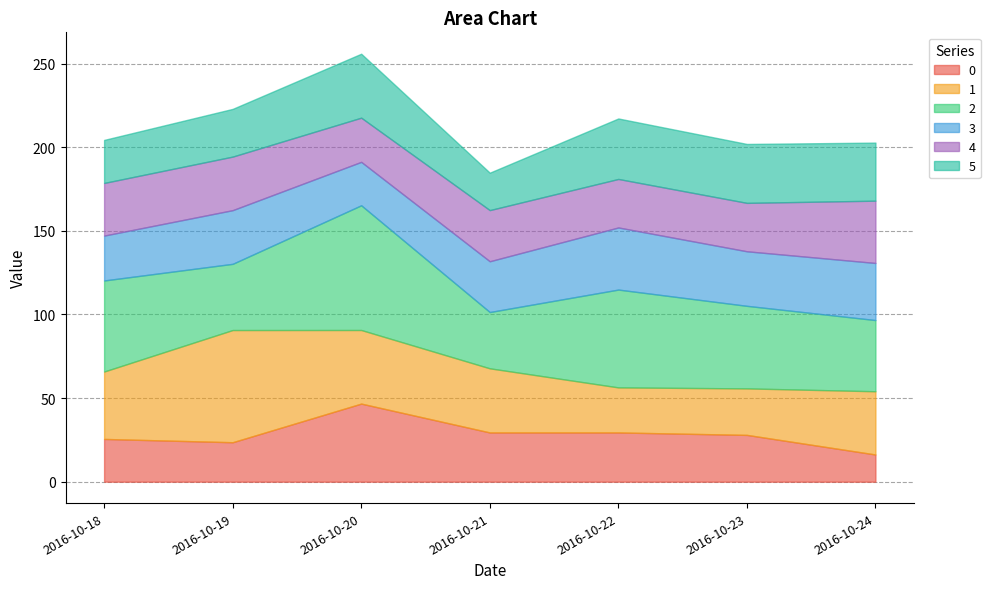

Which series has the largest total across all categories?

2